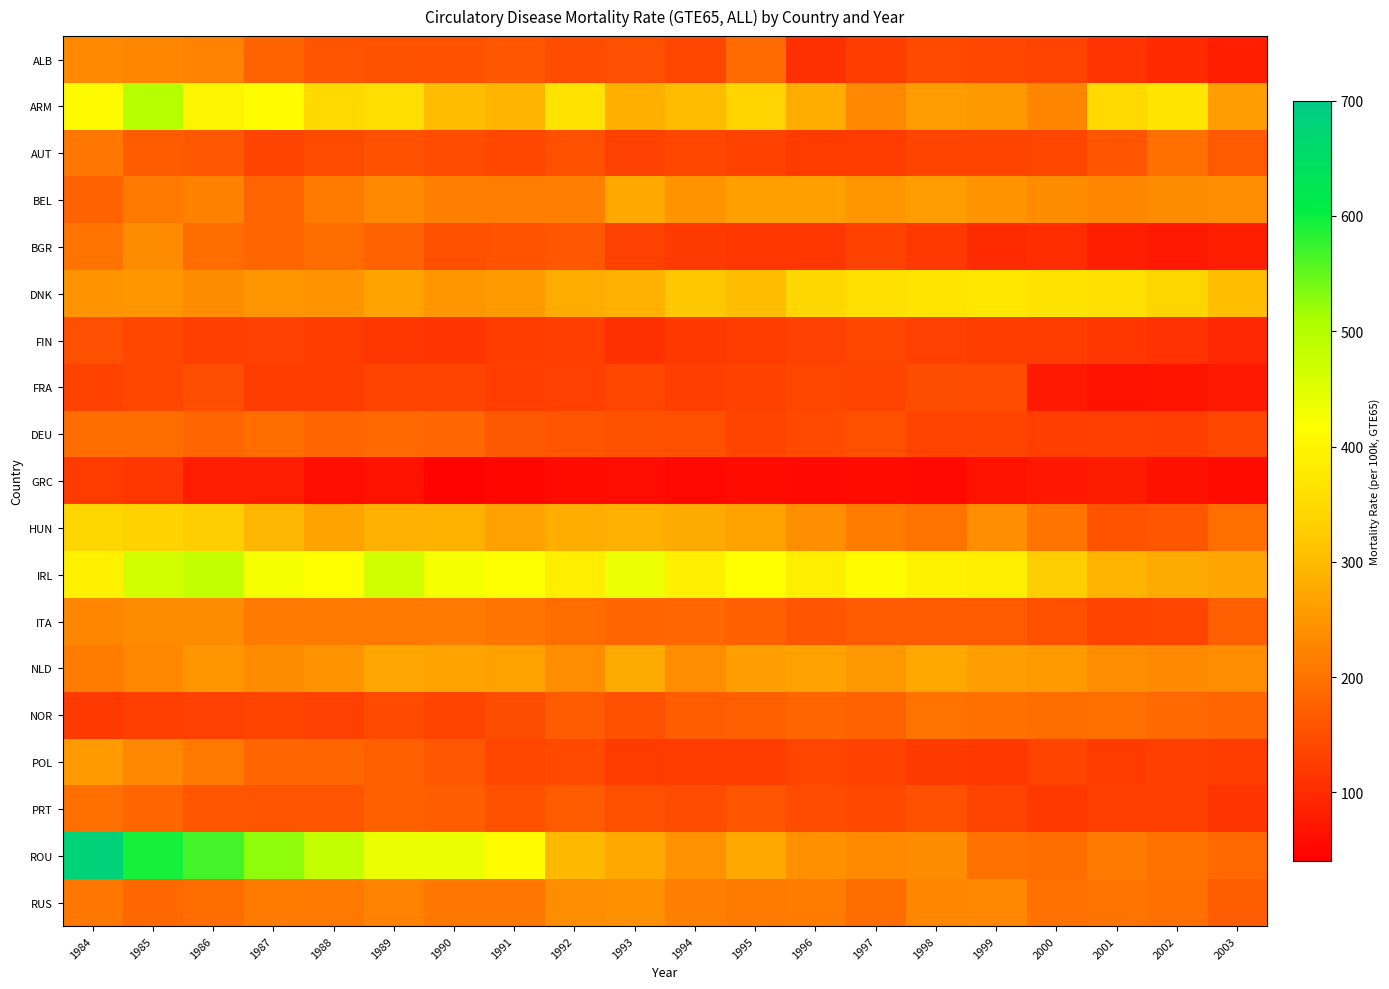

How many data points does each series have?

20